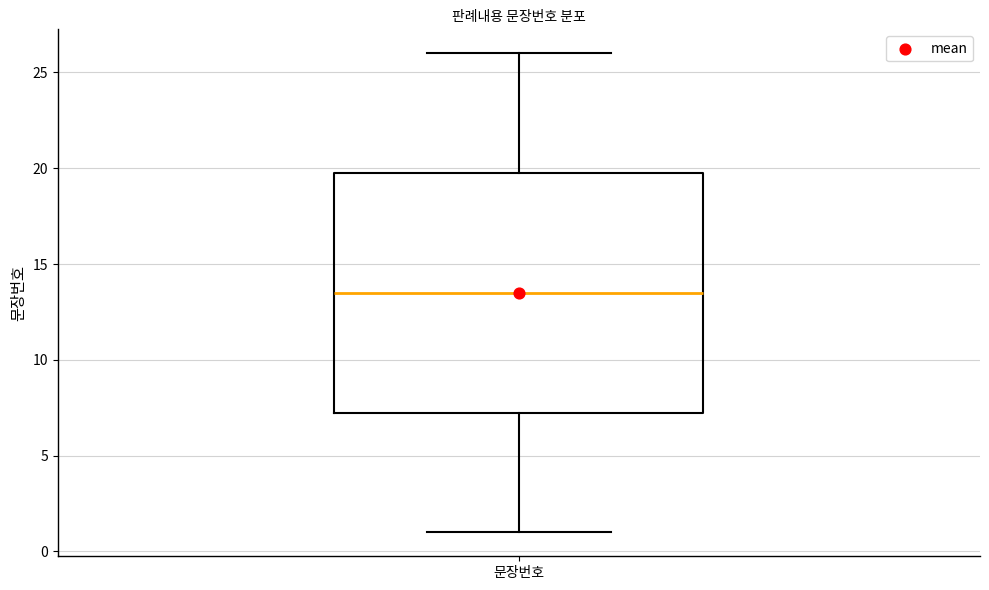

Where is the upper edge of the box for 문장번호 on the y-axis? The values are not printed on the chart, so give them approximately, as read against the axis.

20.0